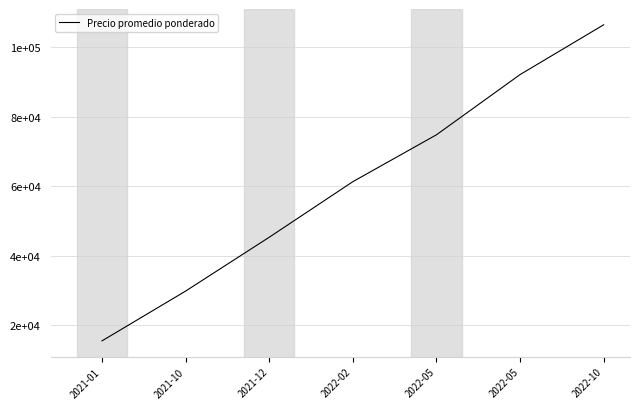

Does the chart have visible grid lines?

Yes